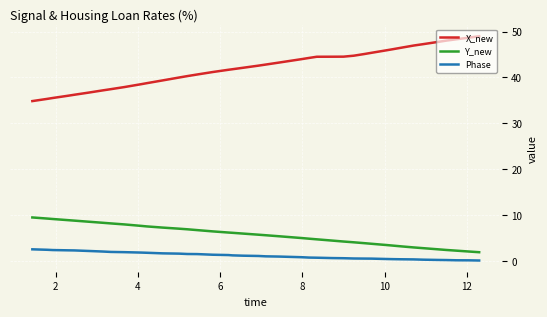

Which series has the largest total across all categories?

X_new